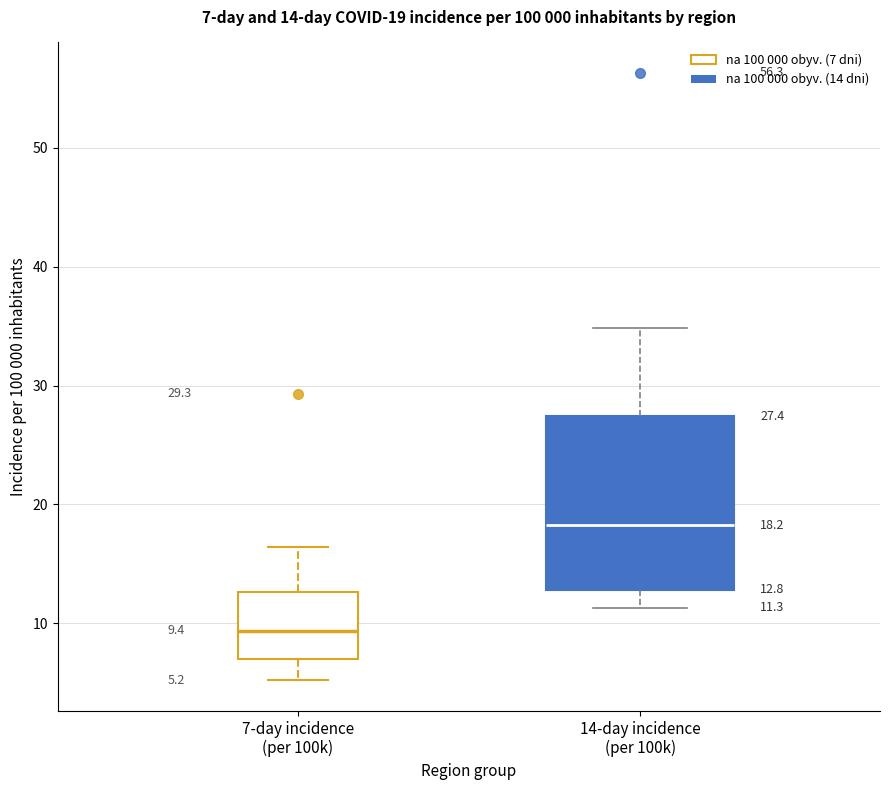

Which box has the lowest median line?

7-day incidence (per 100k)